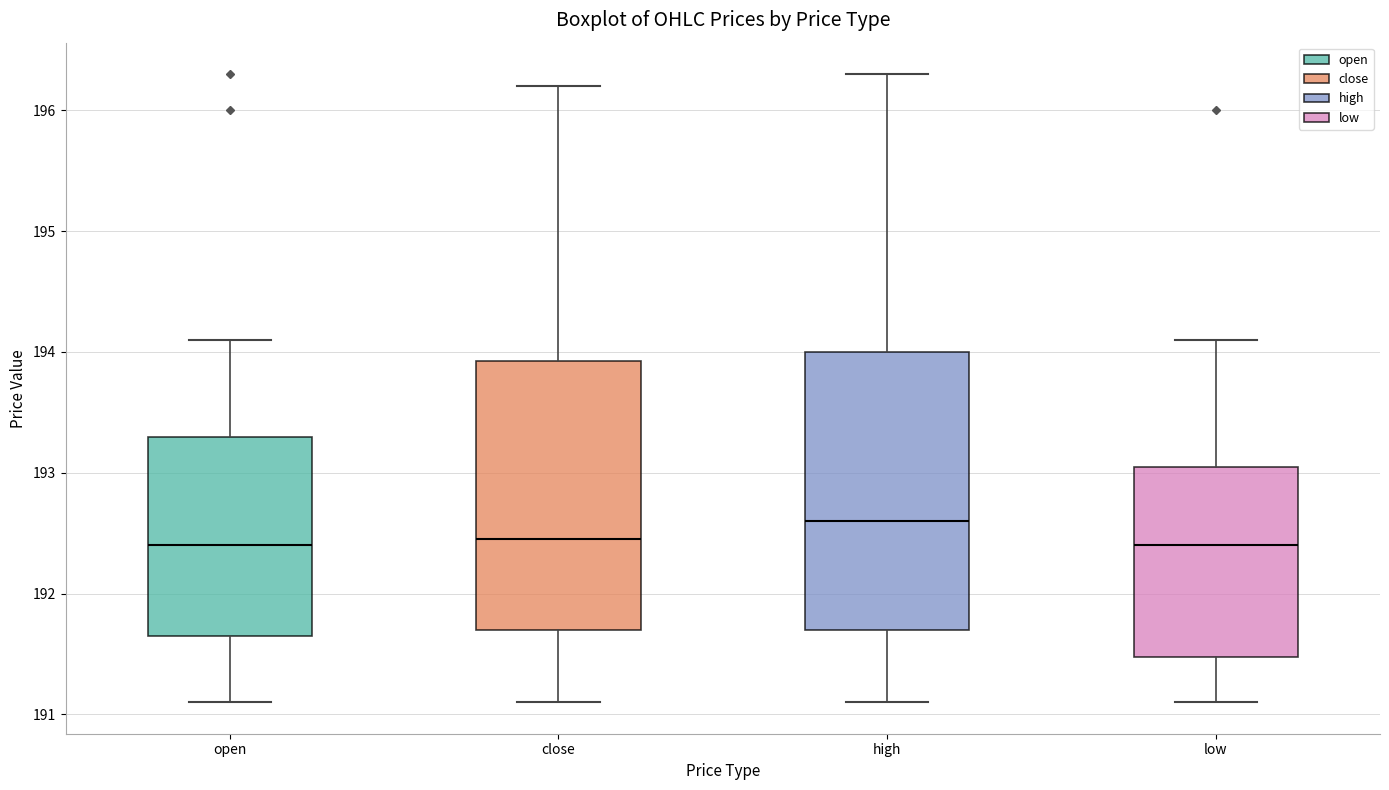

Reading left to right, read every box against the y-axis: the position of its median line, the range the box covers, and the ends of its whiskers. The values are not printed on the chart, so give them approximately, as read against the axis.

open: median 192.4, box 191.7 to 193.3, whiskers 191.1 to 194.1
close: median 192.5, box 191.7 to 193.9, whiskers 191.1 to 196.2
high: median 192.6, box 191.7 to 194.0, whiskers 191.1 to 196.3
low: median 192.4, box 191.5 to 193.1, whiskers 191.1 to 194.1